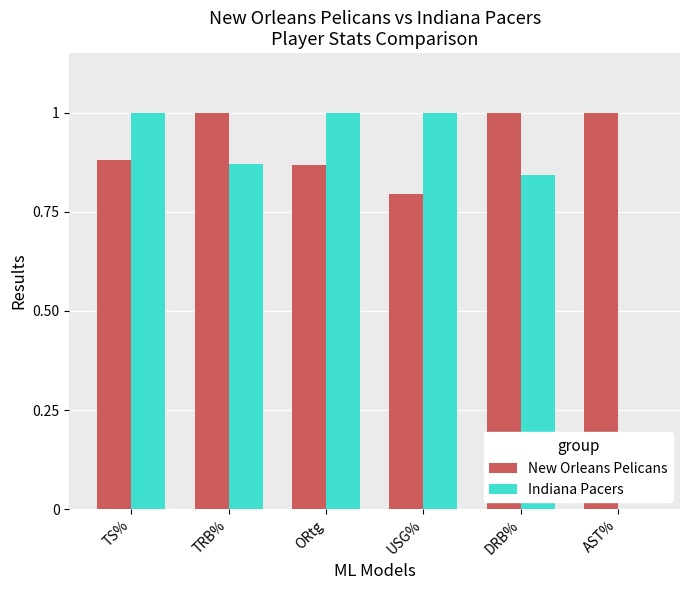

Is it true that New Orleans Pelicans equals 1.4 at USG%?

False